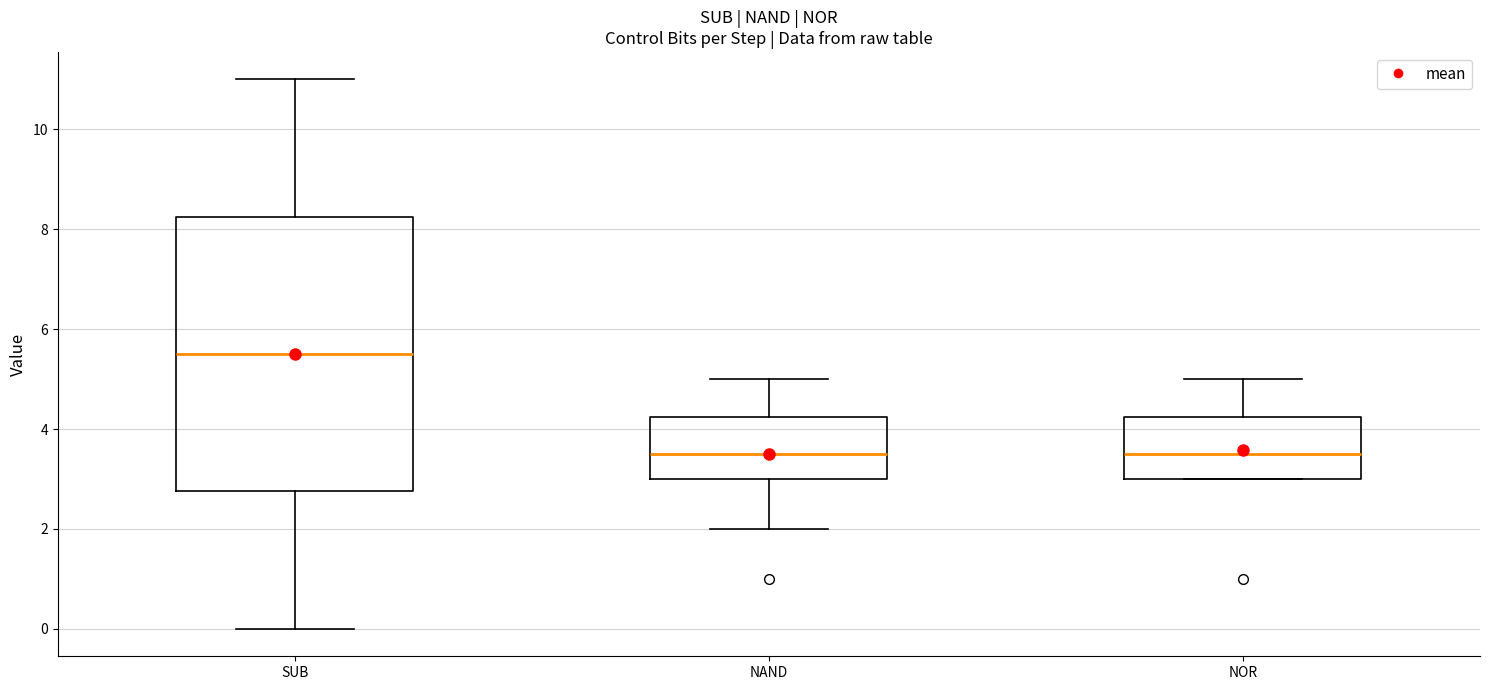

Reading left to right, read every box against the y-axis: the position of its median line, the range the box covers, and the ends of its whiskers. The values are not printed on the chart, so give them approximately, as read against the axis.

SUB: median 5.6, box 2.8 to 8.2, whiskers 0.0 to 11.0
NAND: median 3.6, box 3.0 to 4.2, whiskers 2.0 to 5.0
NOR: median 3.6, box 3.0 to 4.2, whiskers 3.0 to 5.0